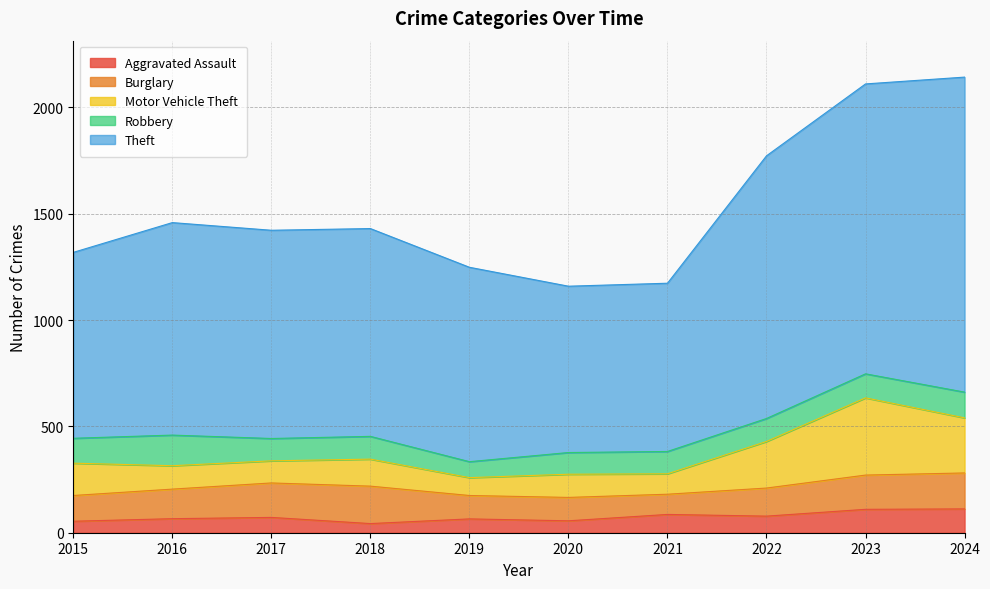

Which series has the largest total across all categories?

Theft